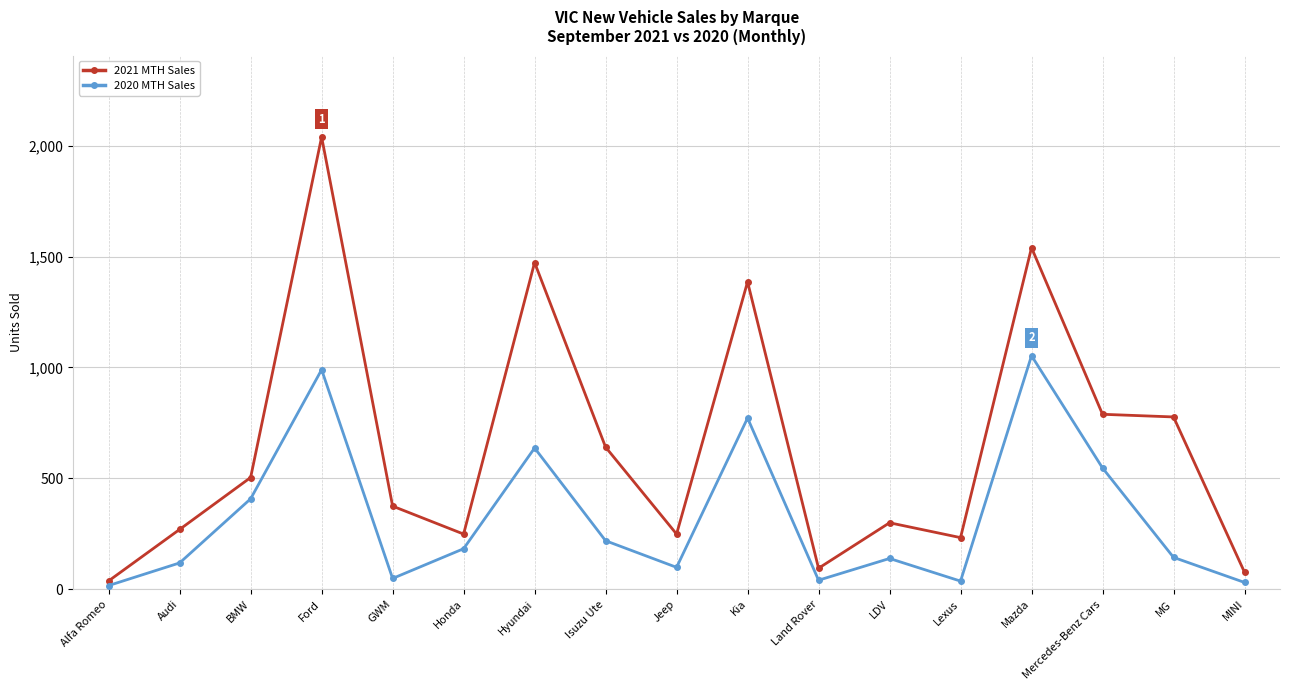

Does the chart have visible grid lines?

Yes